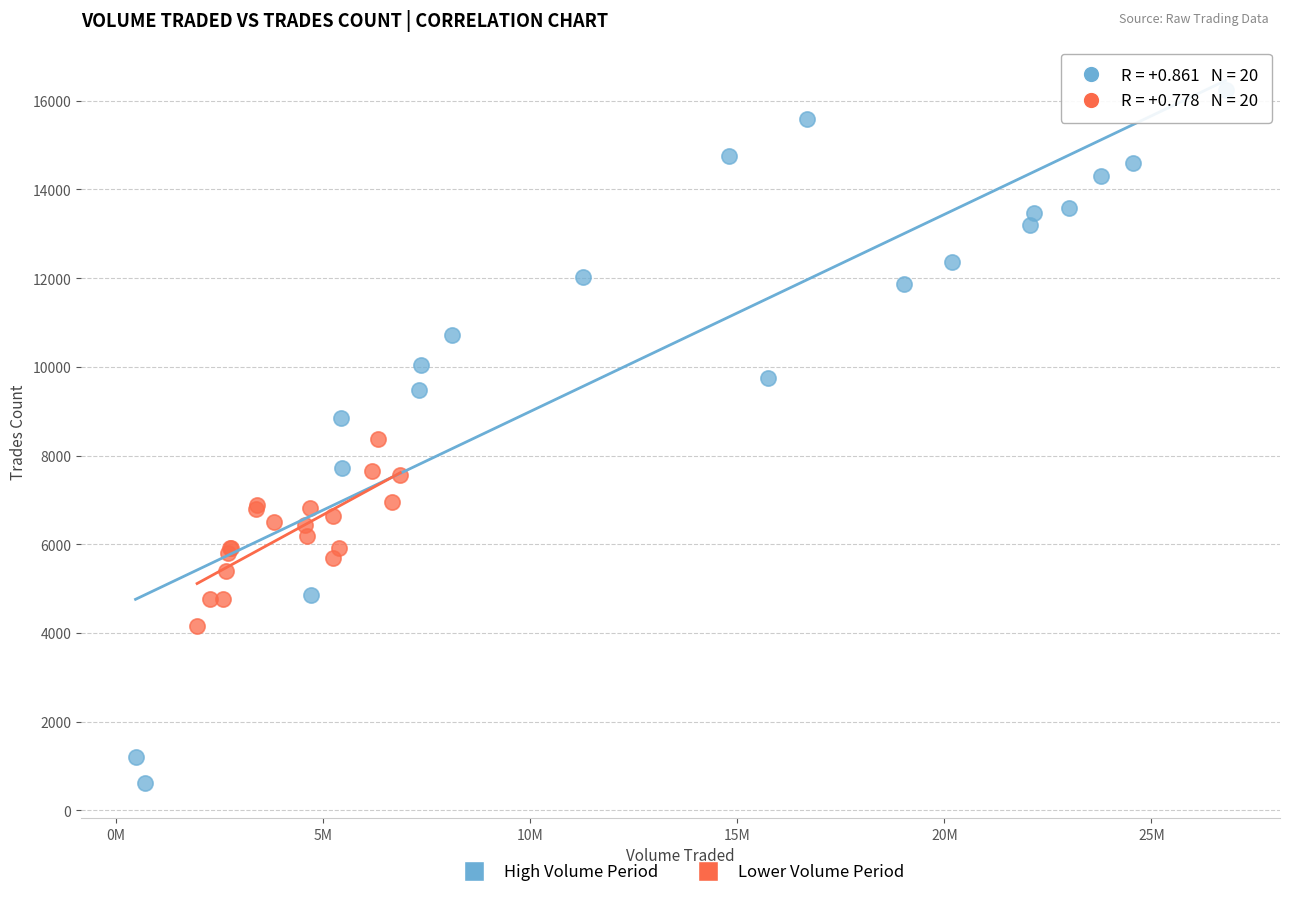

Which series reaches the minimum Y coordinate?

High Volume Period